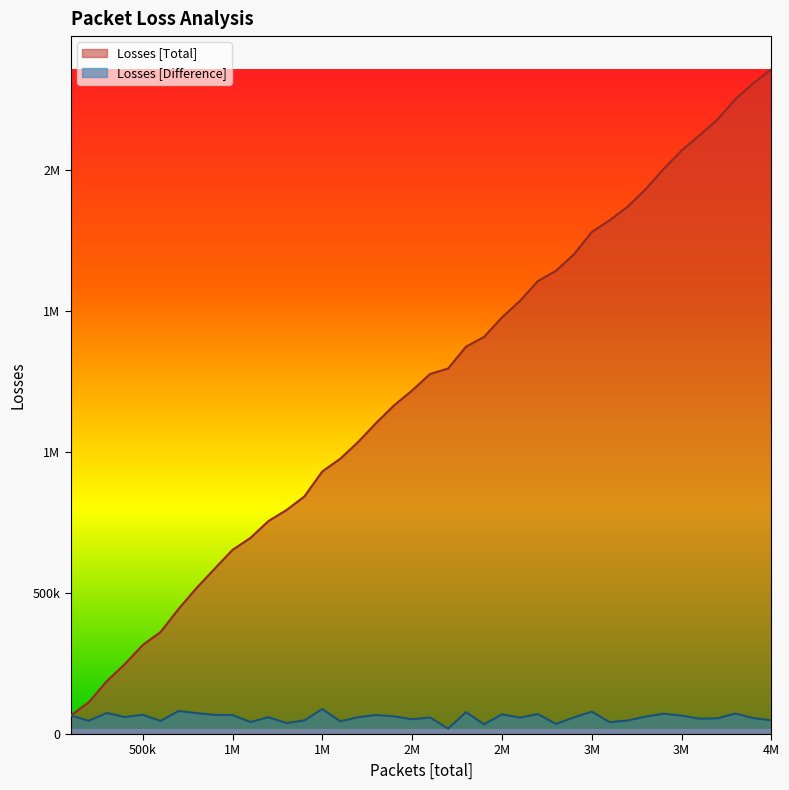

Which series has the largest total across all categories?

Losses [Total]